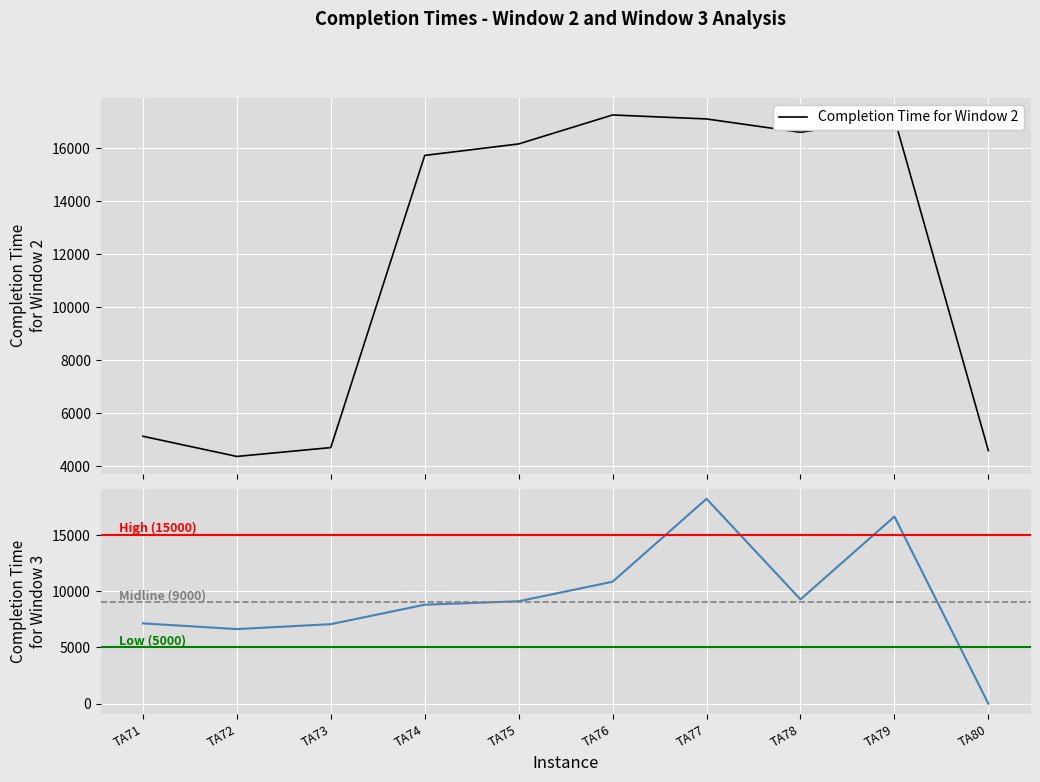

How many values in the Completion Time for Window 2 series exceed 16151?

4